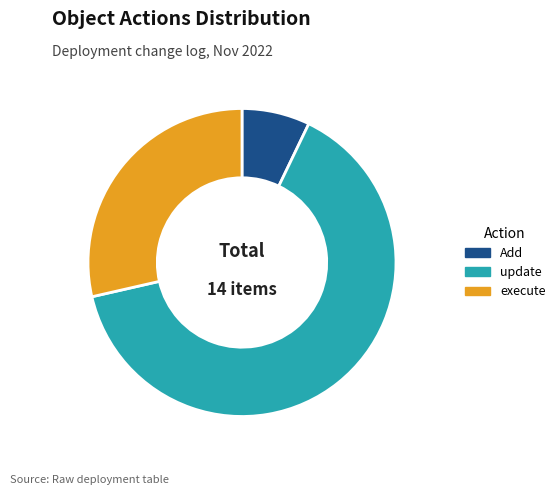

Which has a higher value, Add or execute?

execute